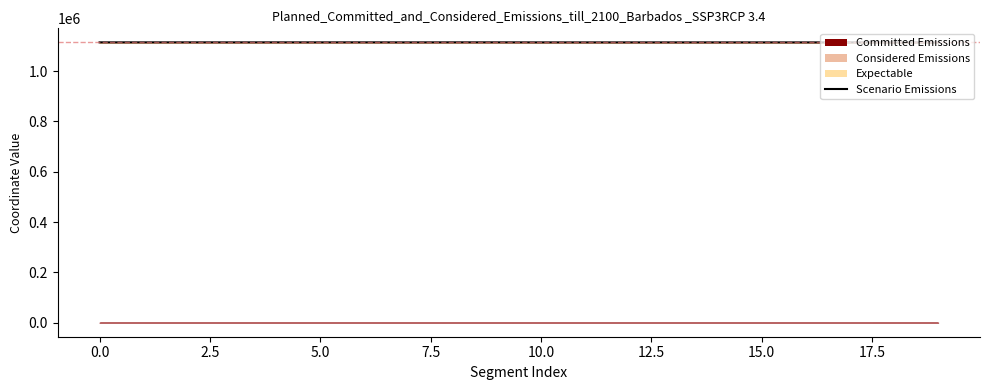

True or false: the data shows 613051.1 at 2.5.

False